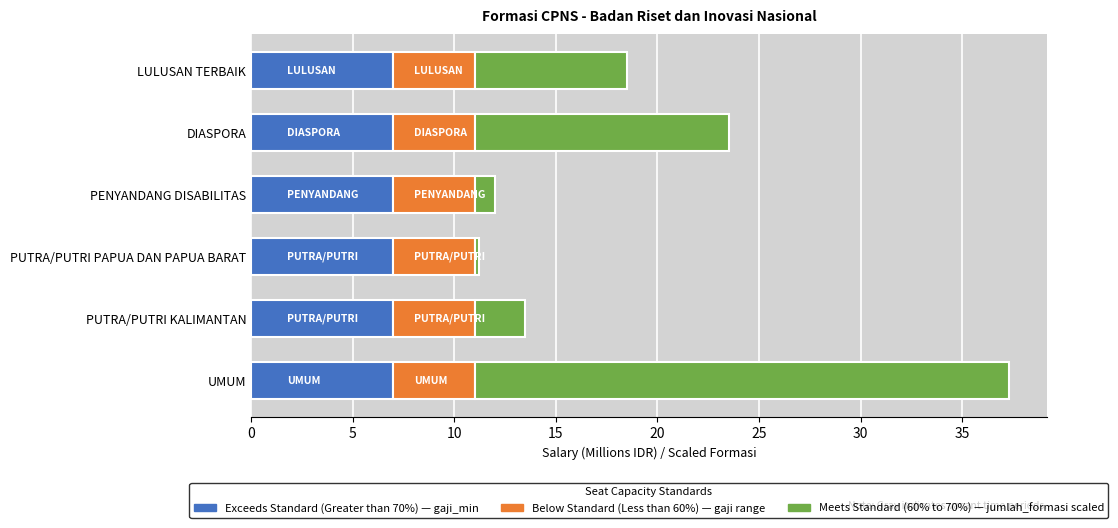

What is the total value across all series at UMUM?

37.3